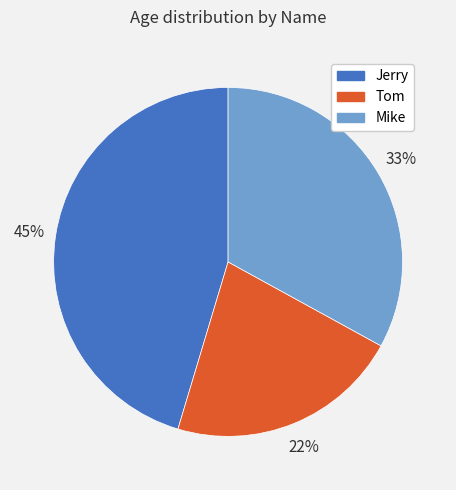

Is it true that Tom is 36% of the pie?

False